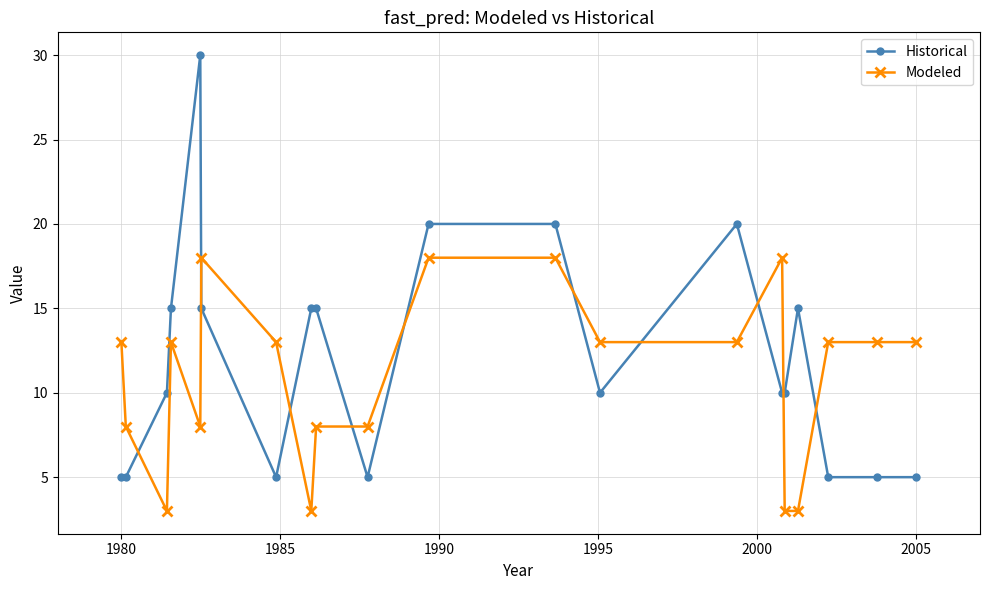

How many lines are shown in the chart?

2